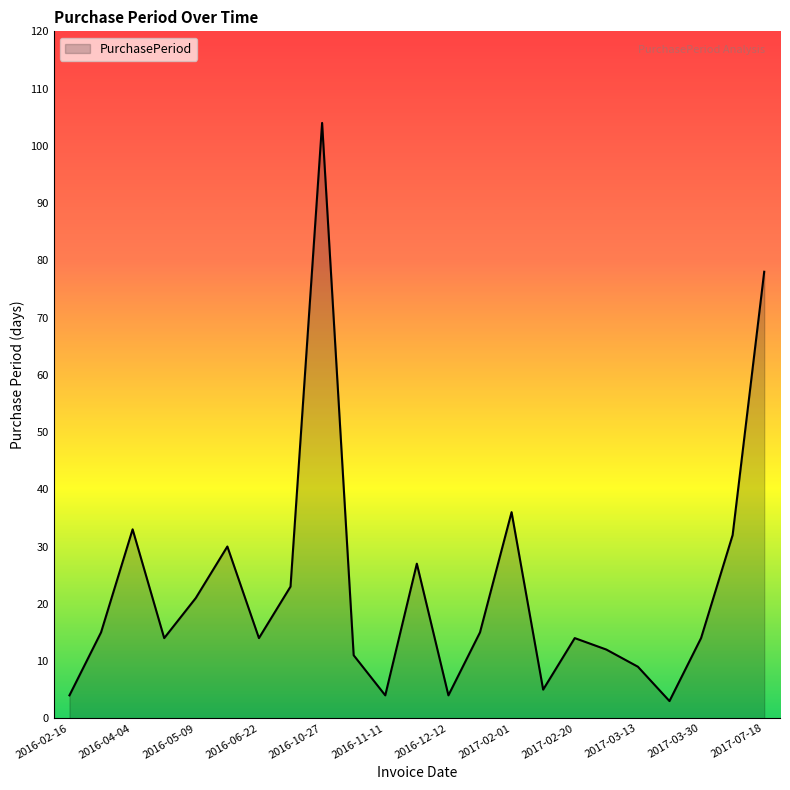

What is the difference between the maximum and minimum values?

101